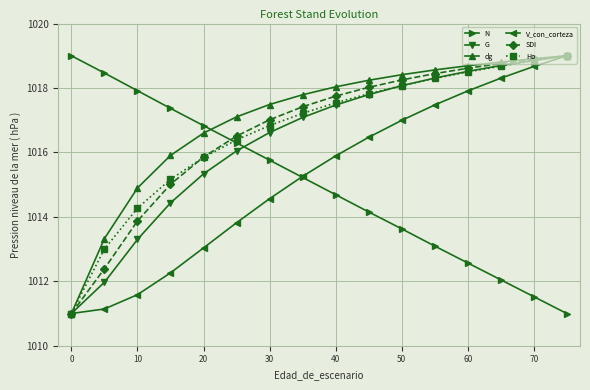

What are all the series names shown in the legend?

N, G, dg, V_con_corteza, SDI, Ho